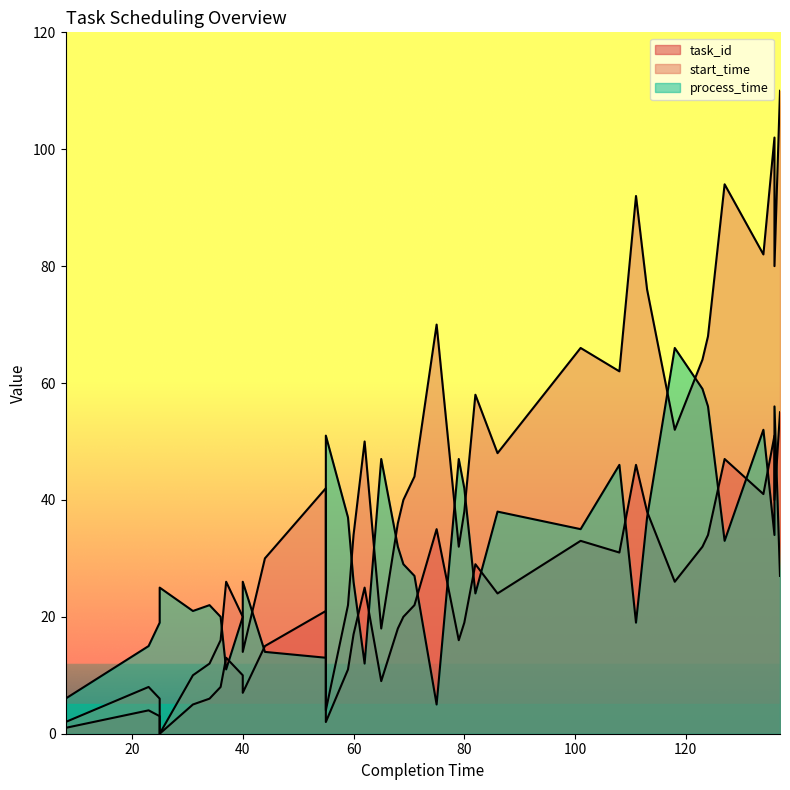

How many values in task_id are above zero?

36